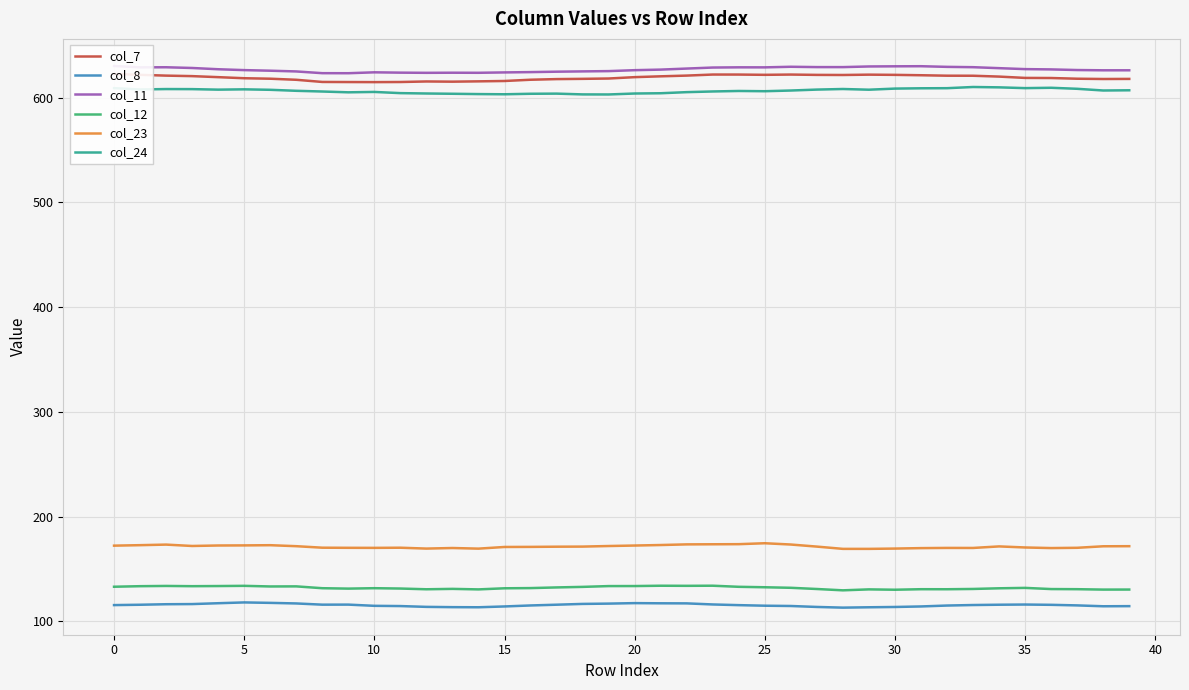

What is the sum of the col_11 values at 35 and 30?

1257.2